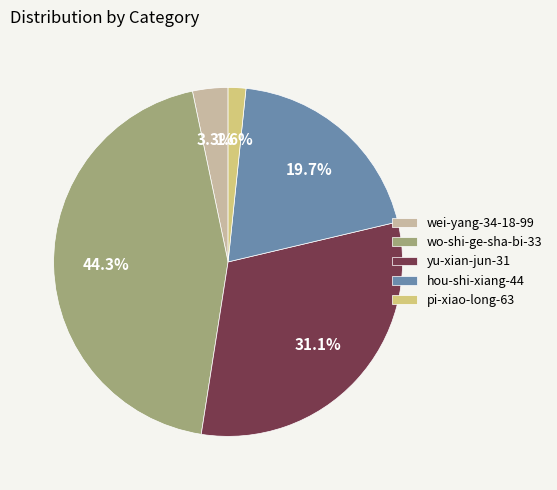

What percentage is NOT represented by wei-yang-34-18-99?

96.7%